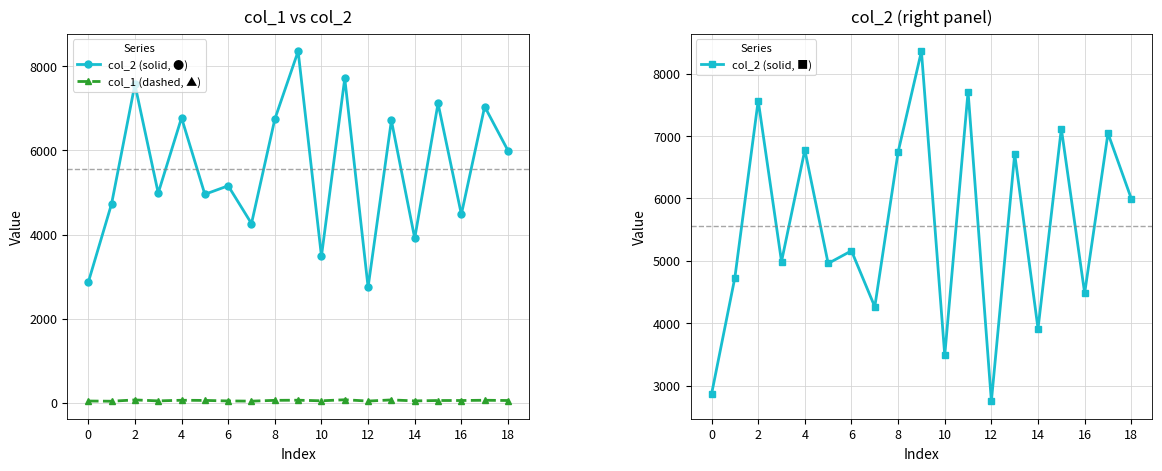

True or false: col_1 (dashed, ▲) has more than 2 interior local peaks.

True